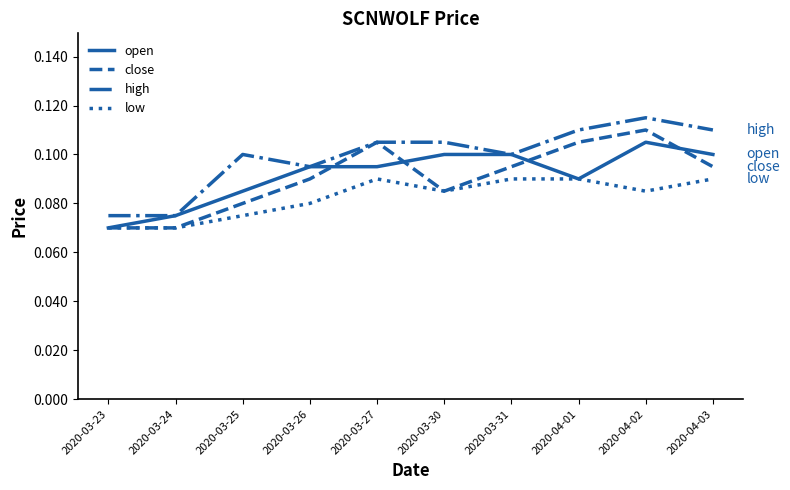

True or false: high and low cross at least once.

False